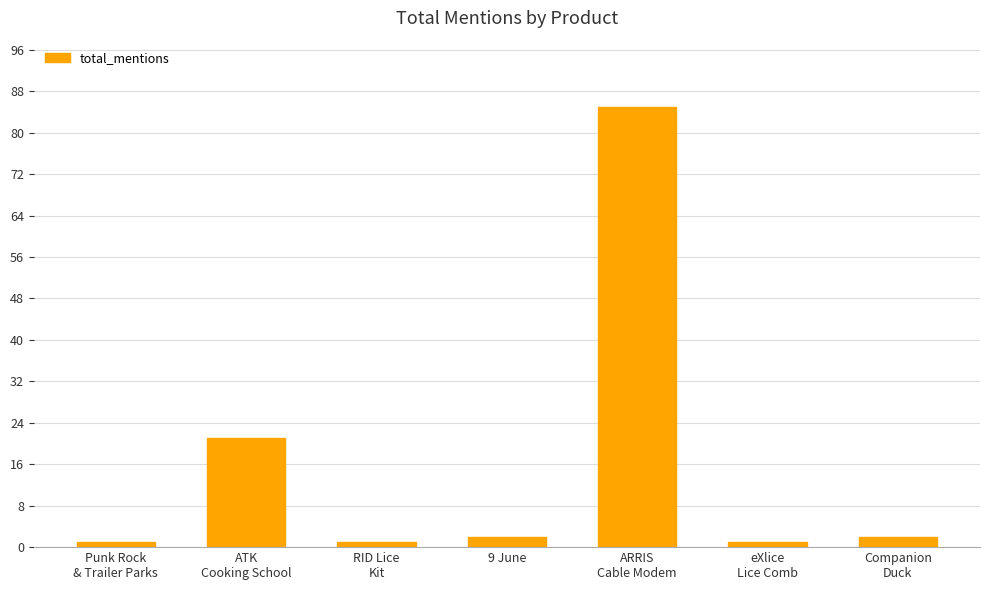

Count the number of categories in the chart.

7